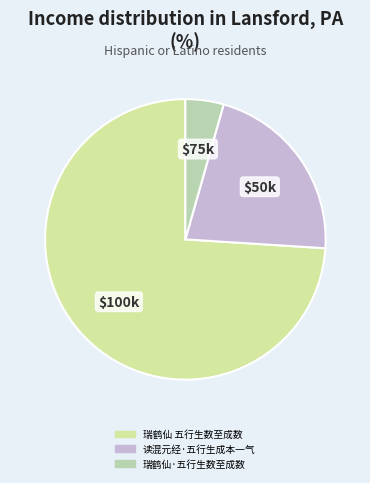

What percentage is NOT represented by 瑞鹤仙 五行生数至成数?

26.0%